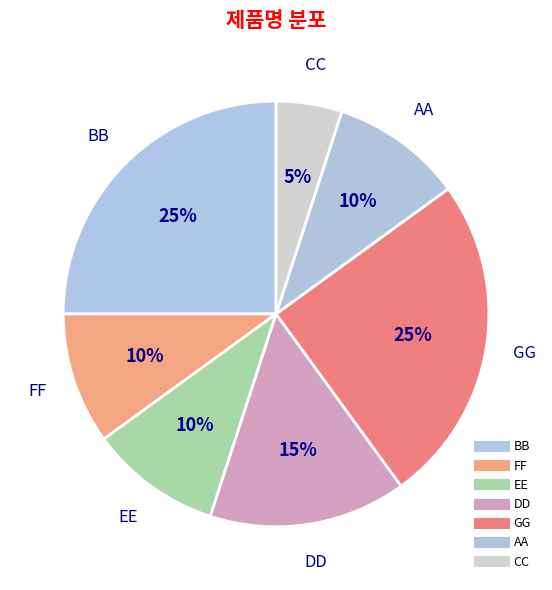

Count the number of slices in the pie.

7